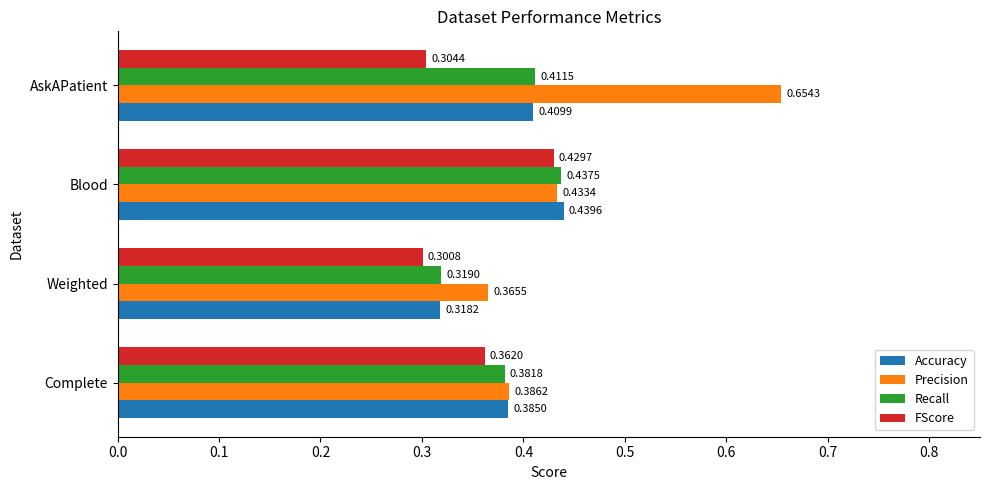

At which label does Precision reach its minimum?

Weighted